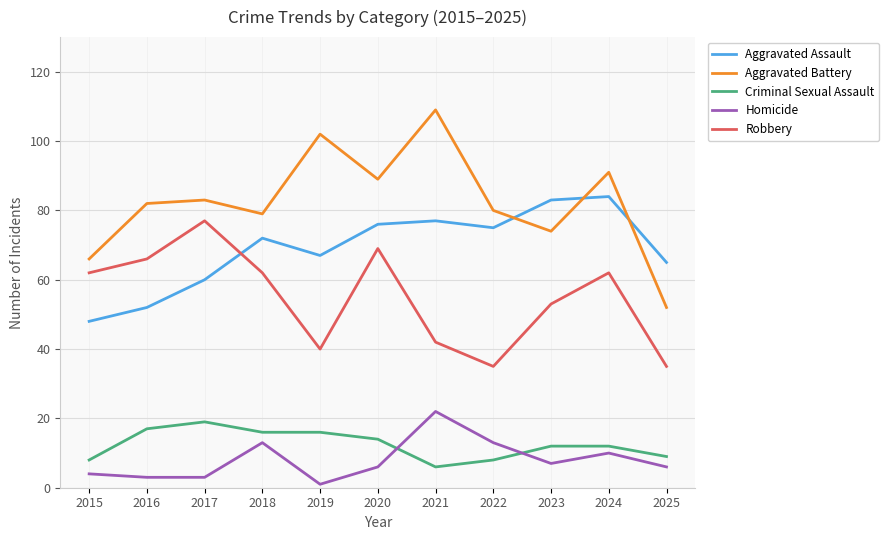

At 2020, list the series in order from smallest to largest.

Homicide, Criminal Sexual Assault, Robbery, Aggravated Assault, Aggravated Battery